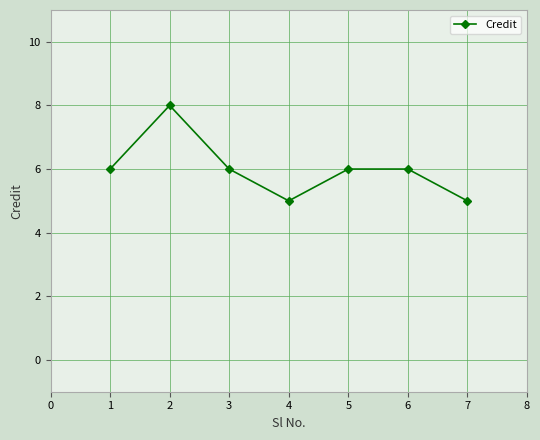

What value does the data have at 3?

6